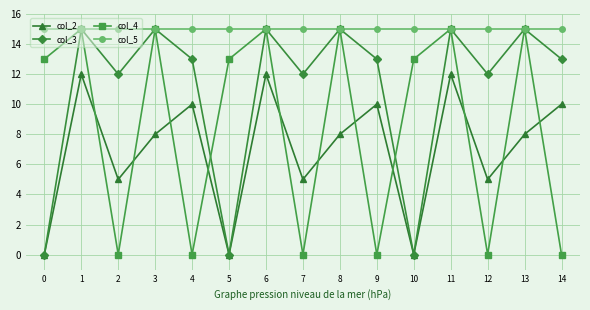

Count the number of categories in the chart.

15